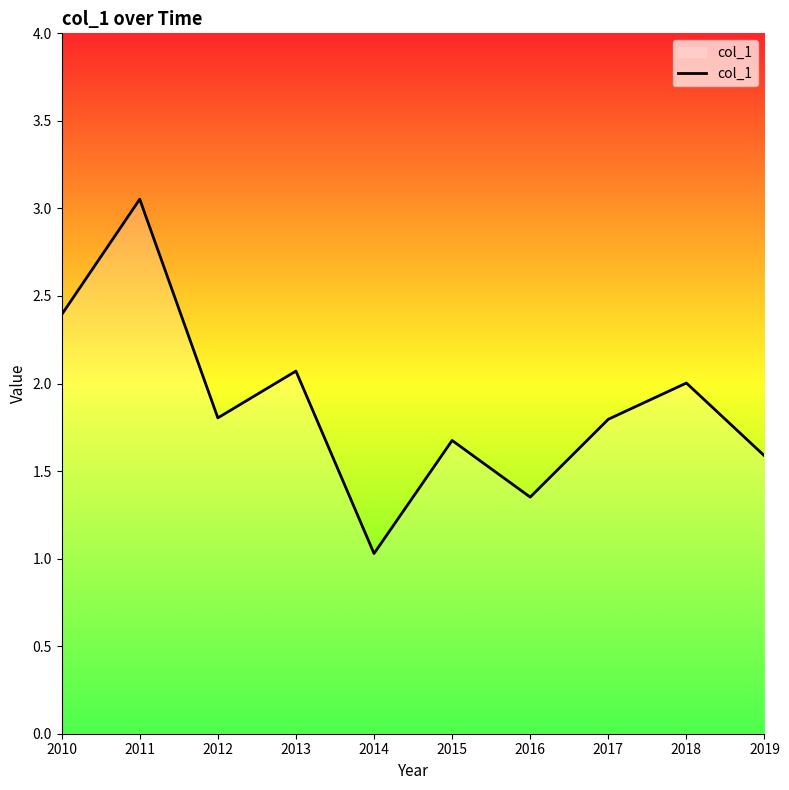

What is the difference between the second highest and second lowest values?

1.0